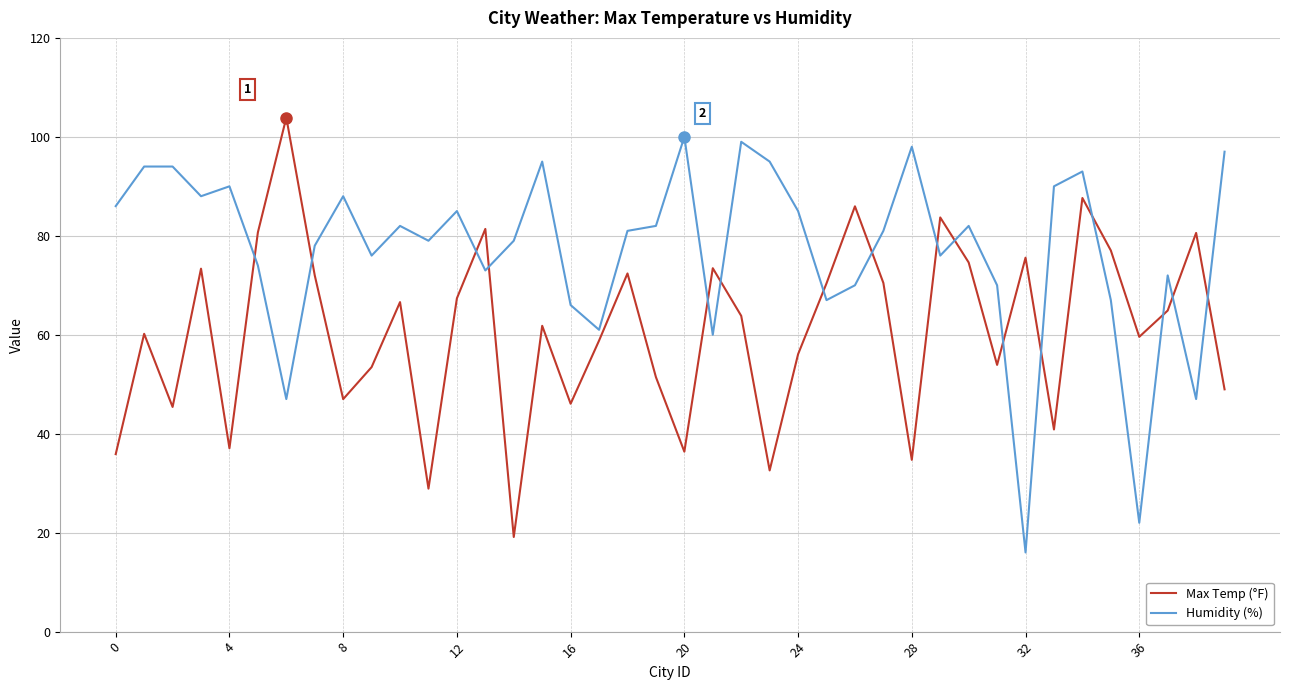

Which series has the largest total across all categories?

Humidity (%)